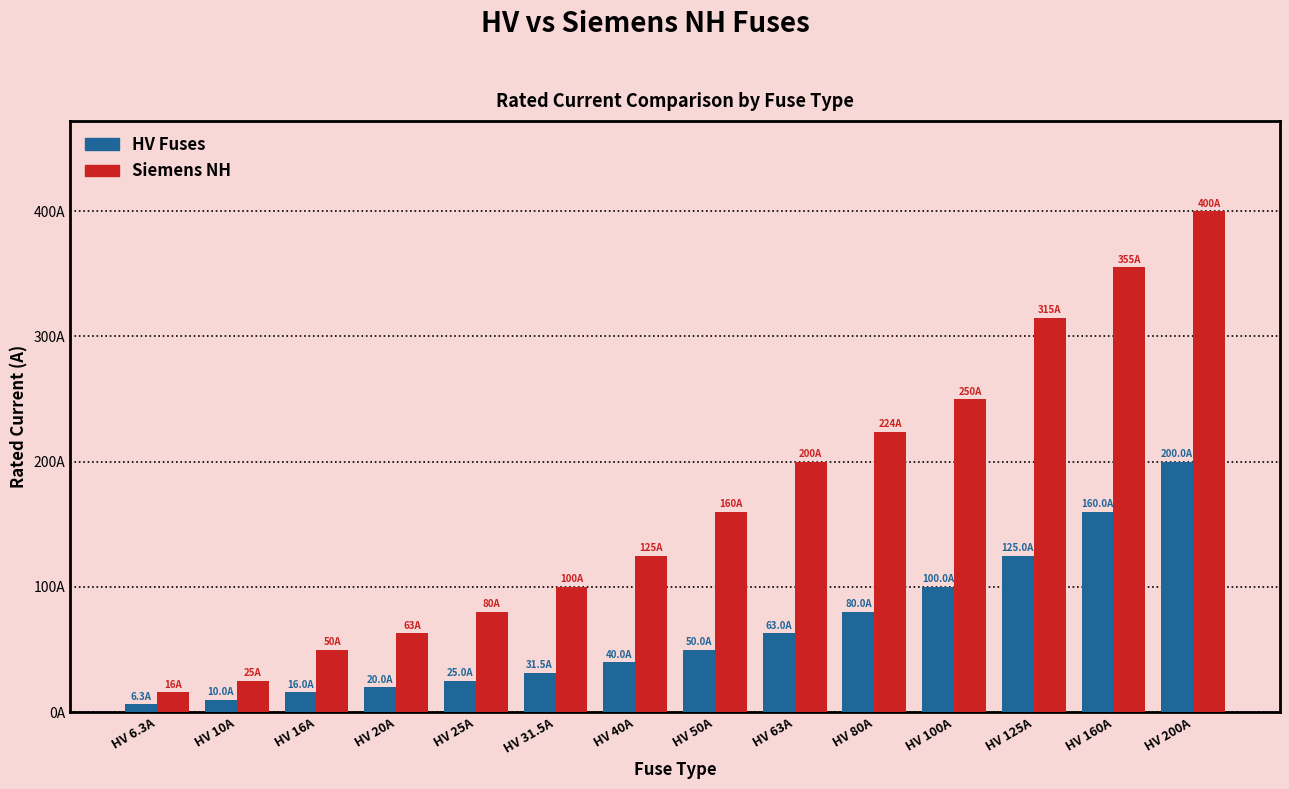

List the series in order of their peak value, lowest first.

HV Fuses, Siemens NH